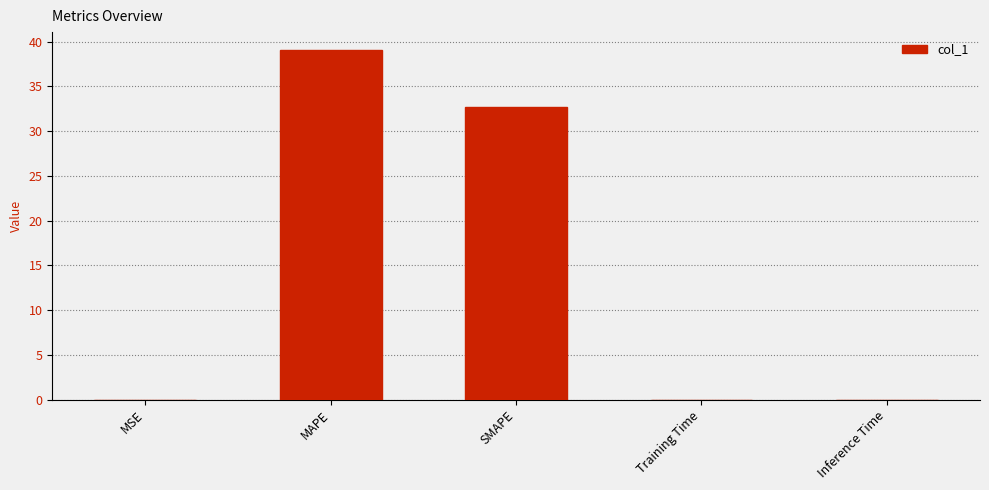

Is it true that the value at MAPE is 39.1?

True